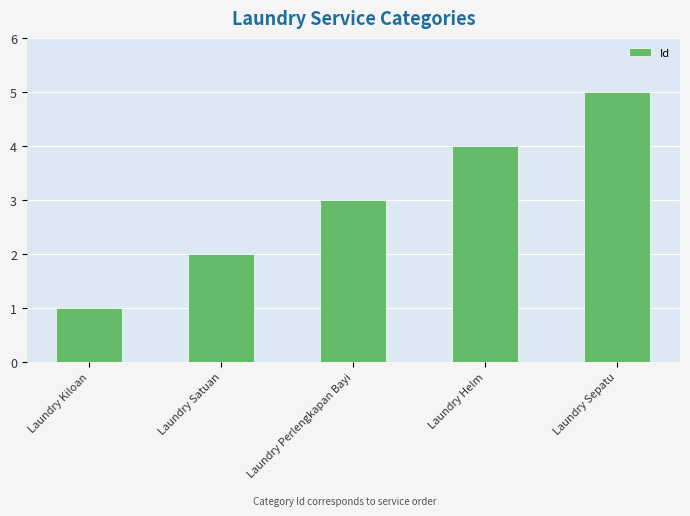

What is the label of the 3rd bar from the right?

Laundry Perlengkapan Bayi